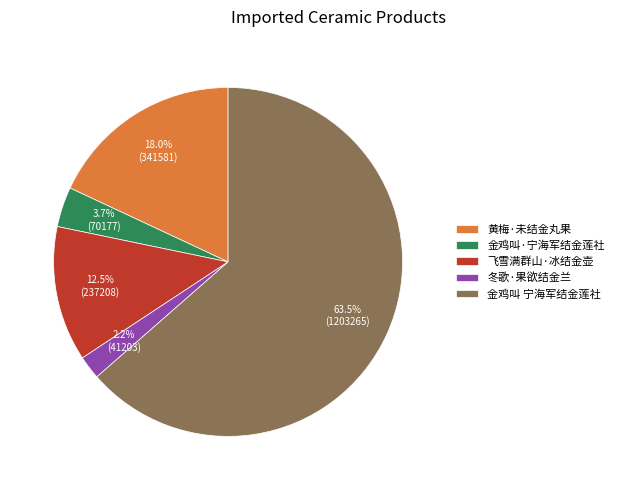

How many segments does this pie chart have?

5